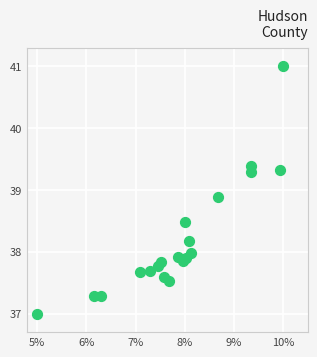

What Y value in the scatter plot is closest to 39?

38.9